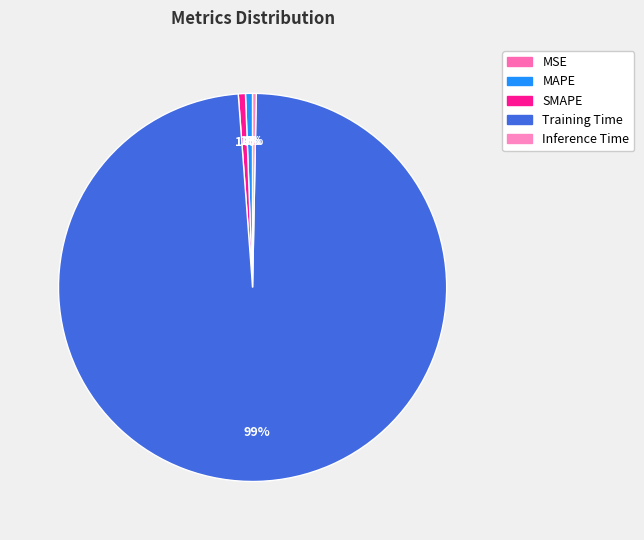

To the nearest percent, what is the difference between the largest and smallest slice percentages?

99%